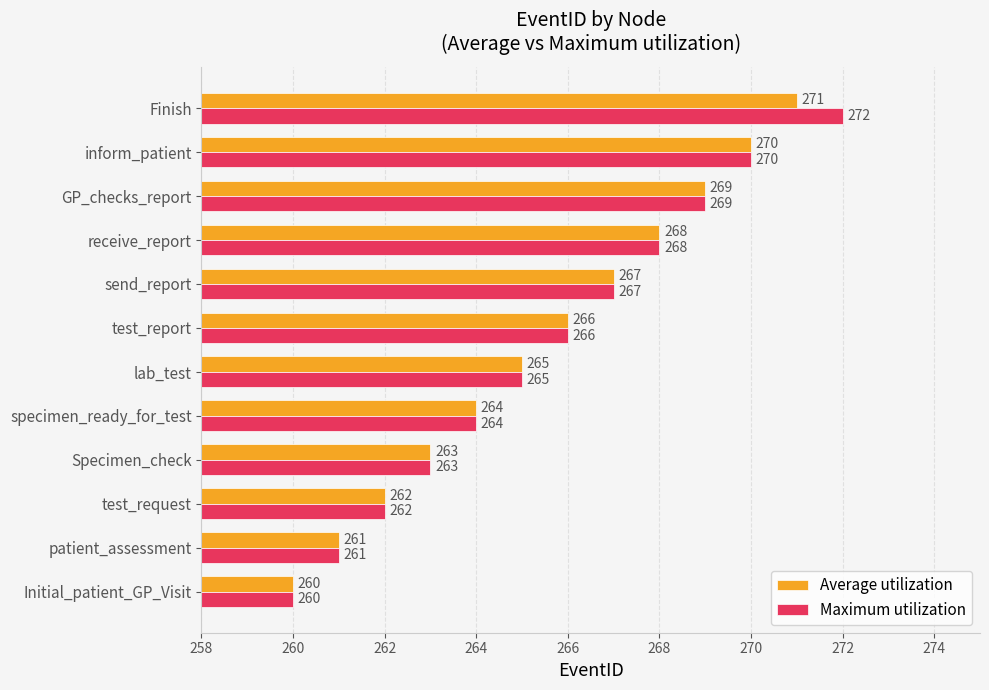

What is the difference between the maximum and minimum values in the Average utilization series?

11